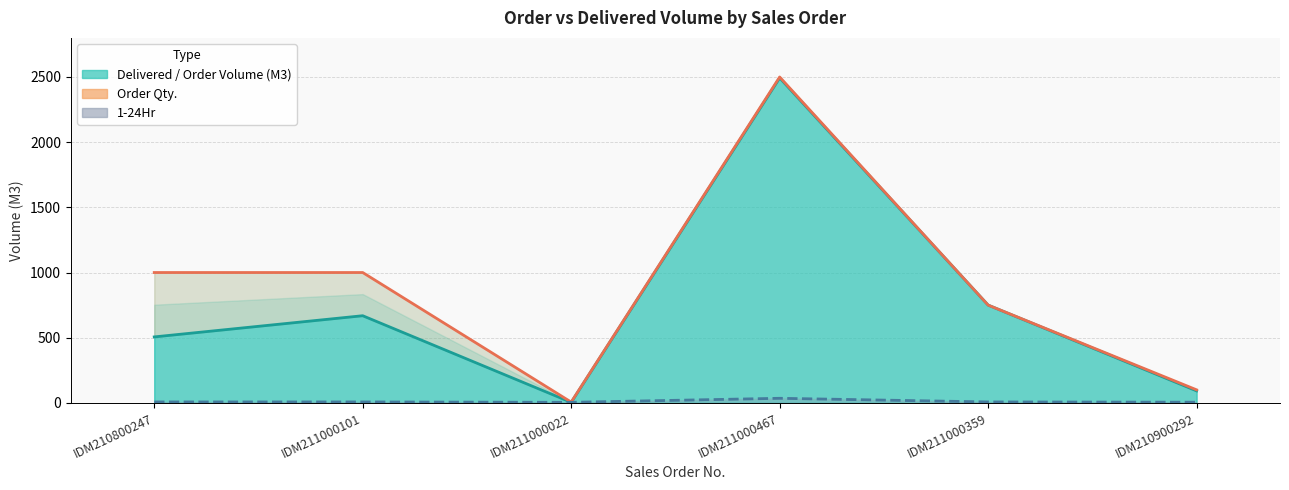

What is the difference between the maximum and minimum values in the Order Qty. series?

2494